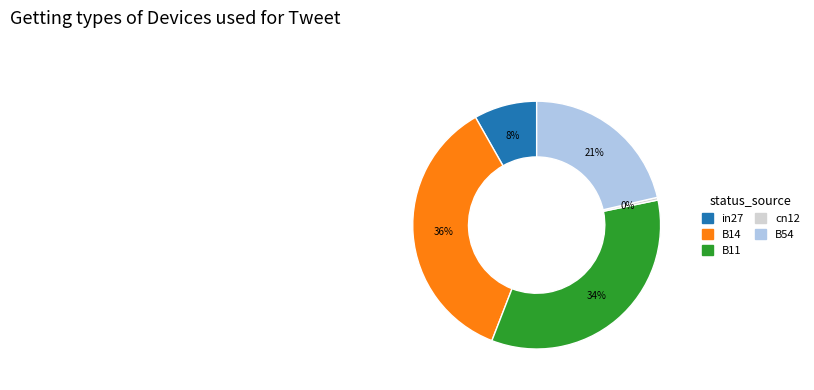

How many segments does this pie chart have?

5